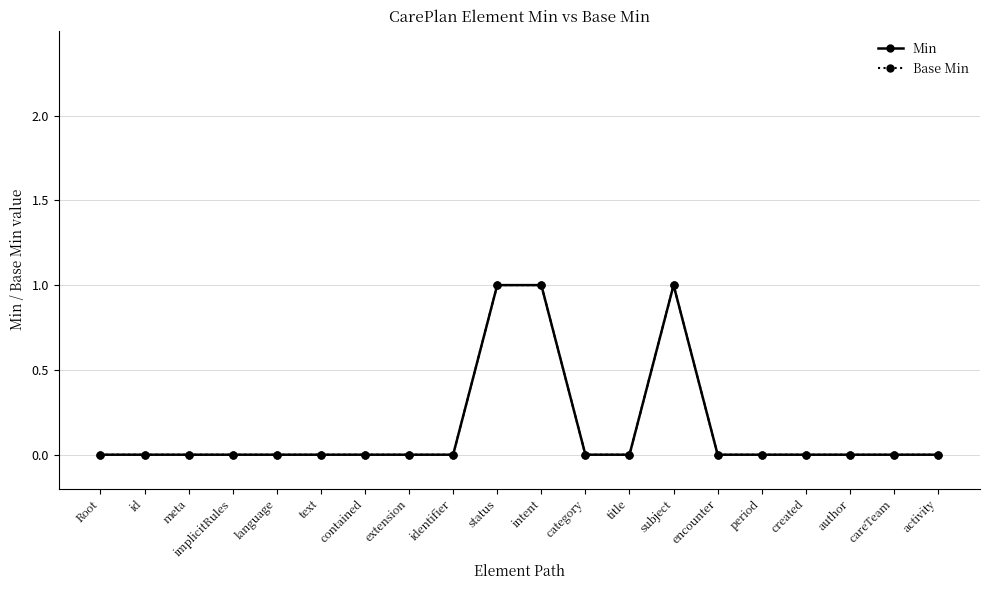

Is the value of Min at intent greater than the value of Base Min at encounter?

Yes